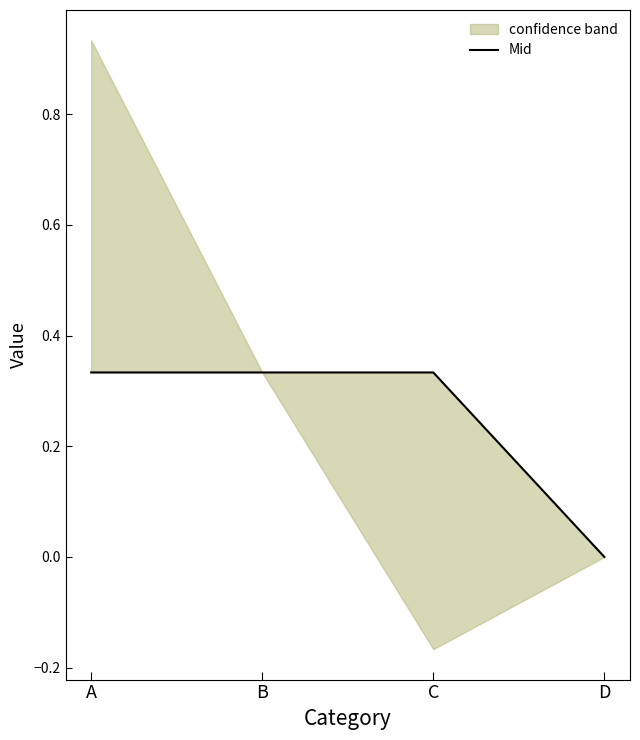

Rank the categories by value from highest to lowest.

A, B, C, D